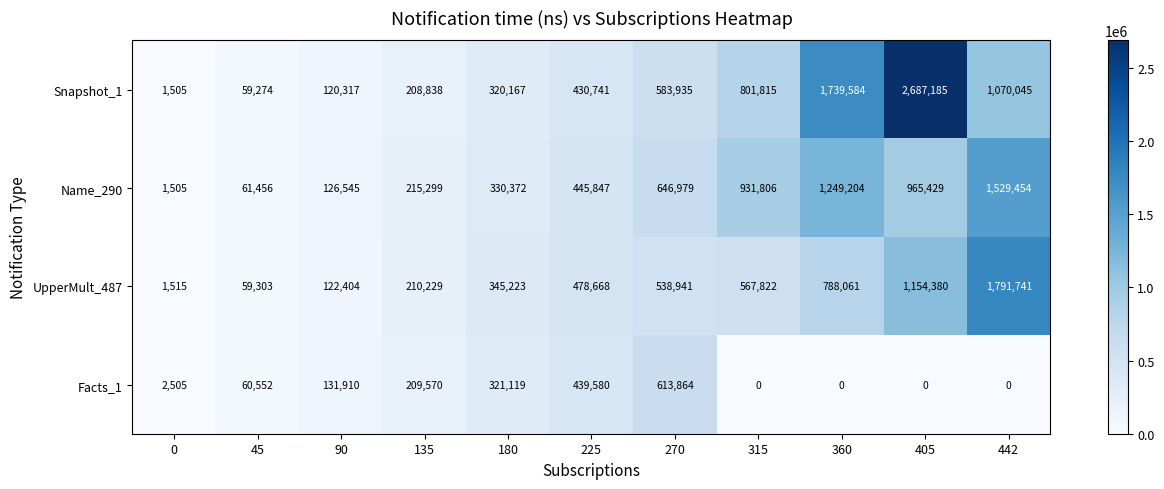

The Facts_1 series shows 68992 at 90. True or false?

False